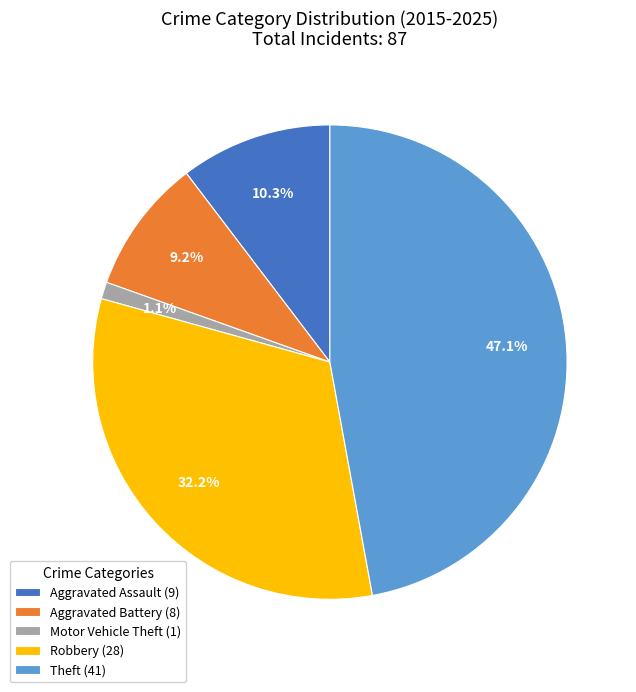

How many slices are in this pie chart?

5